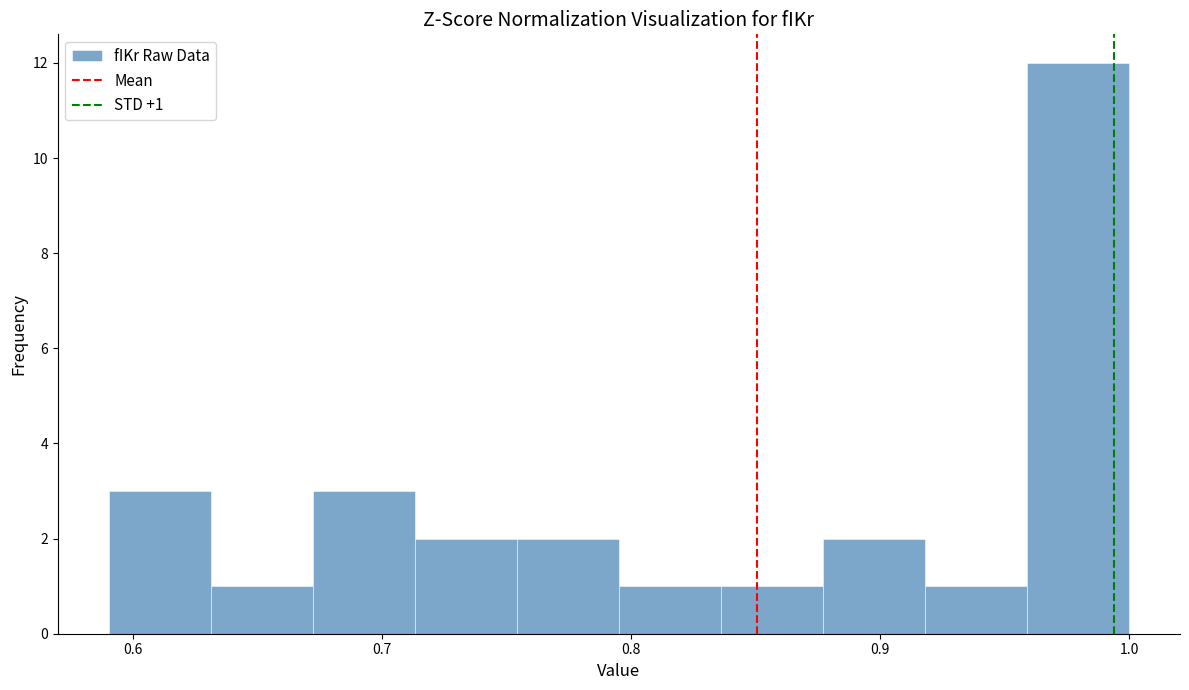

Which range on the x-axis has the tallest bar?

0.96 to 1.00